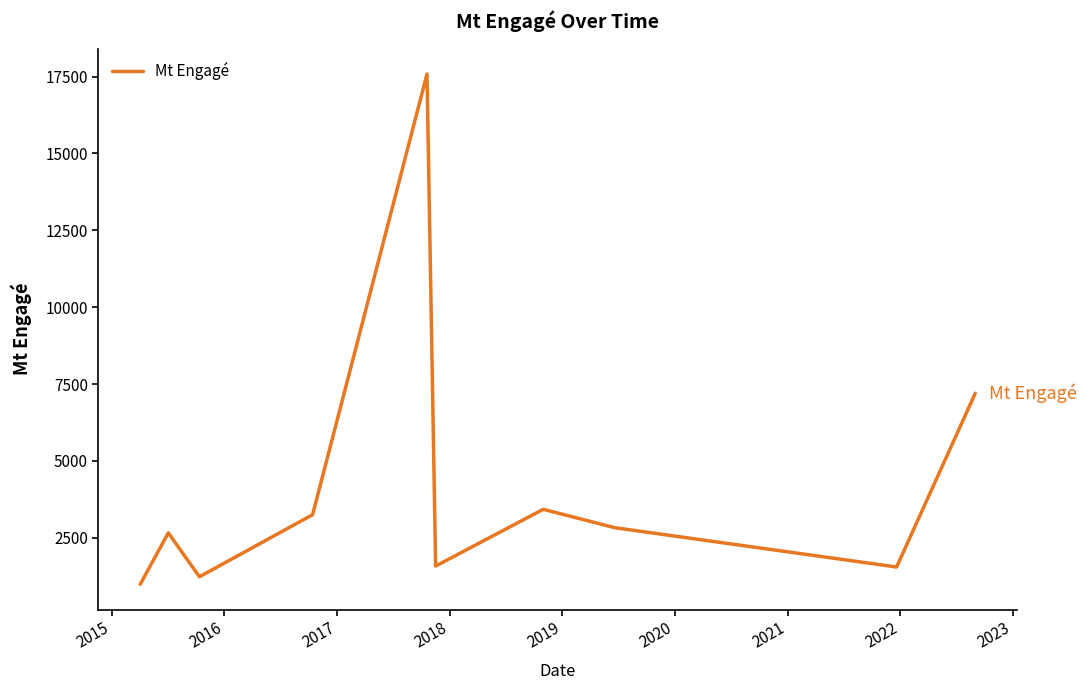

What is the difference between the maximum and minimum values?

16591.8